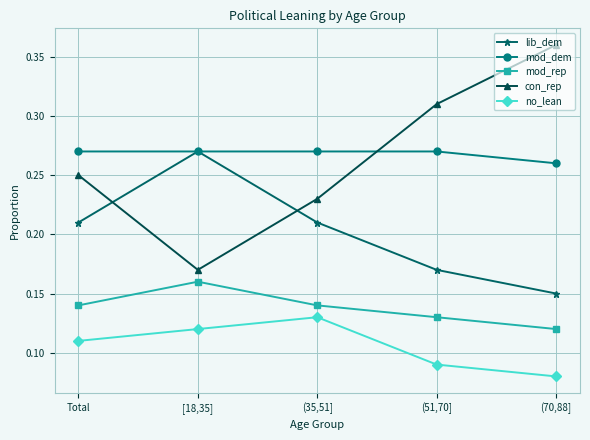

What is the label of the 4th point from the left?

(51,70]